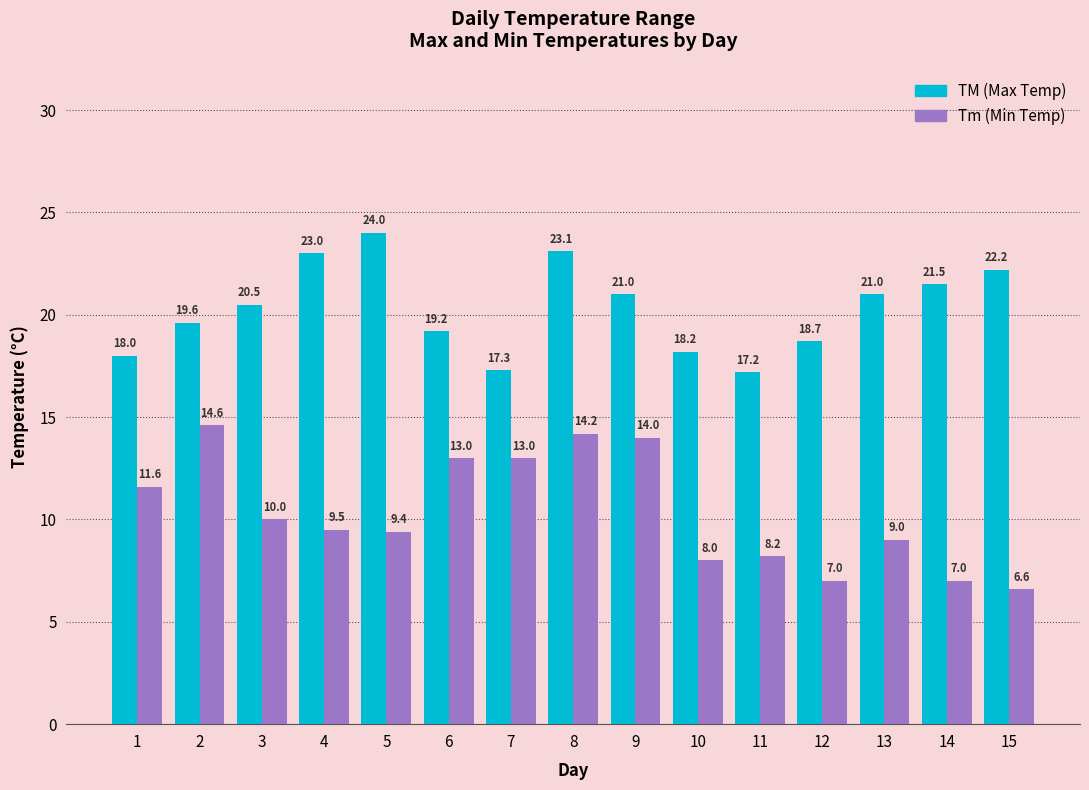

What is the spread (max minus min) of values at 1?

6.4